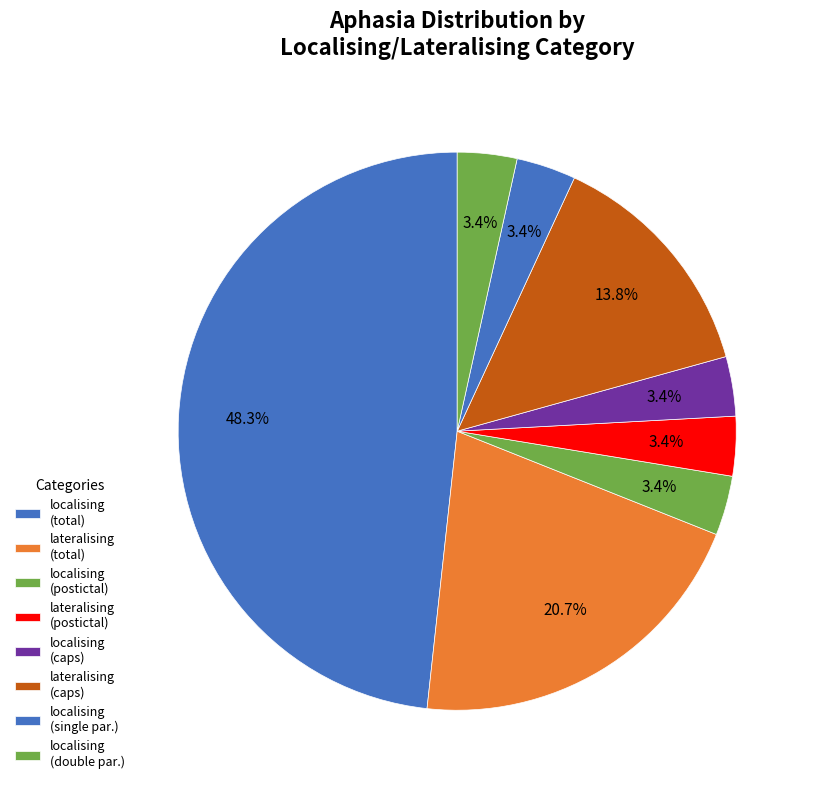

How much of the chart is everything except lateralising (caps)?

86.2%